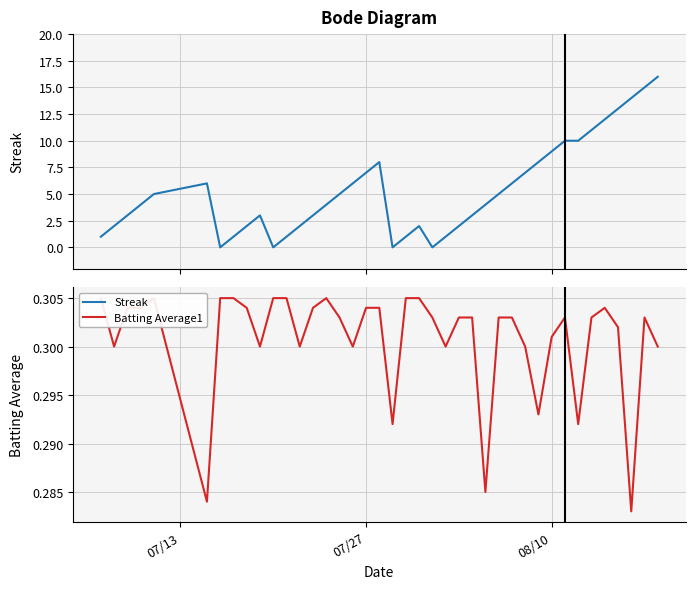

Is the value of Batting Average1 at 13 greater than the value of Streak at 7?

No